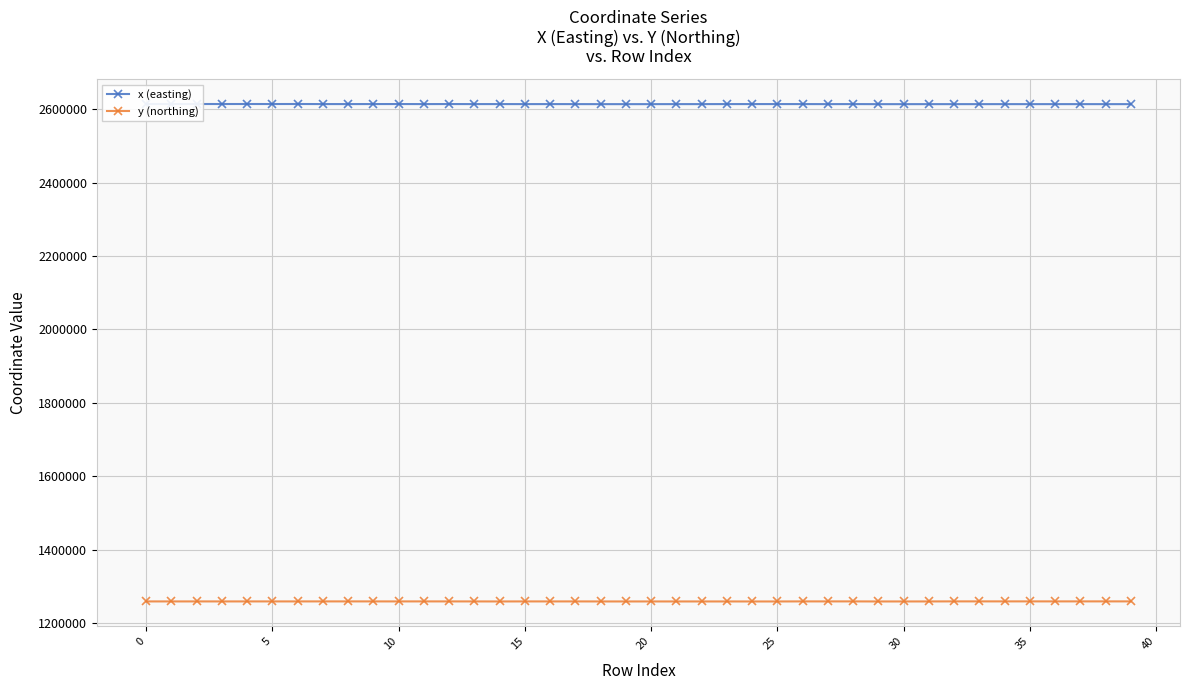

What is the sum of all x (easting) values?

104544796.1